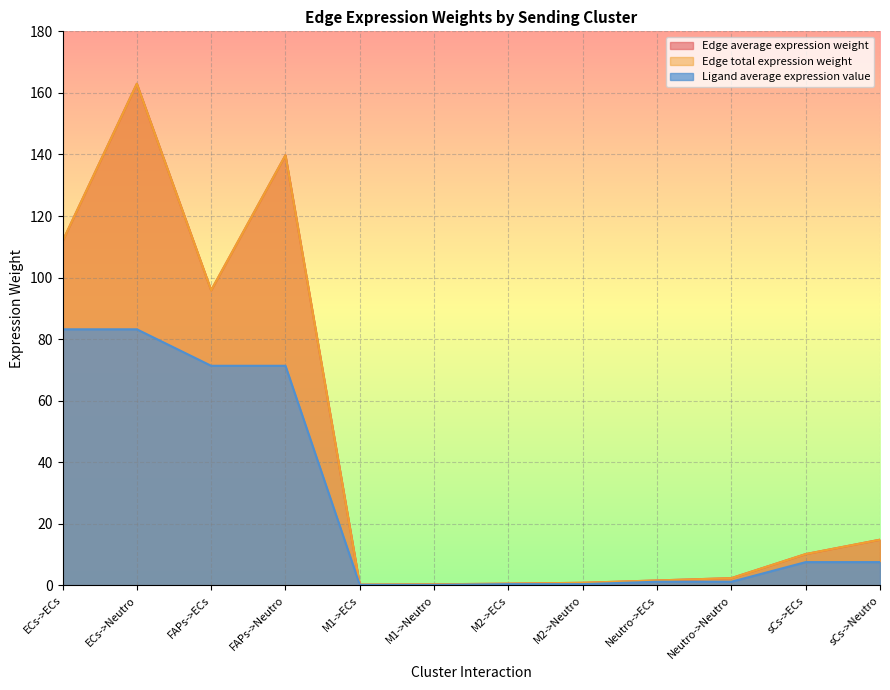

How many lines are shown in the chart?

3